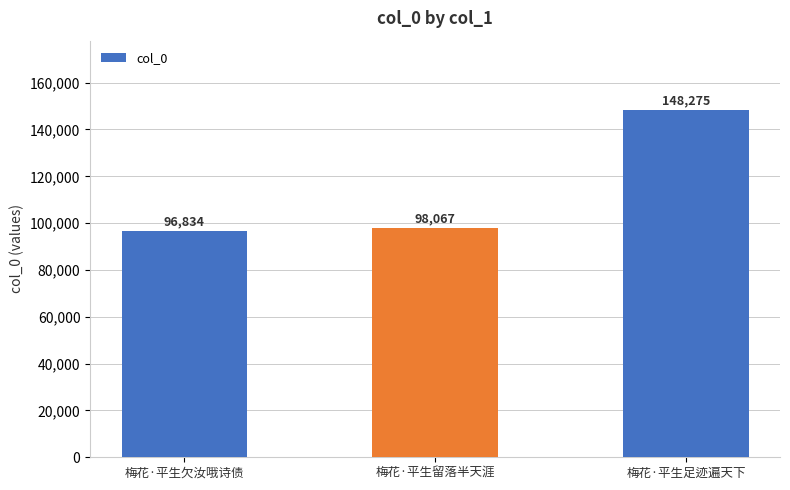

Reading left to right, extract all data points from this chart.

梅花·平生欠汝哦诗债=96834	梅花·平生留落半天涯=98067	梅花·平生足迹遍天下=148275